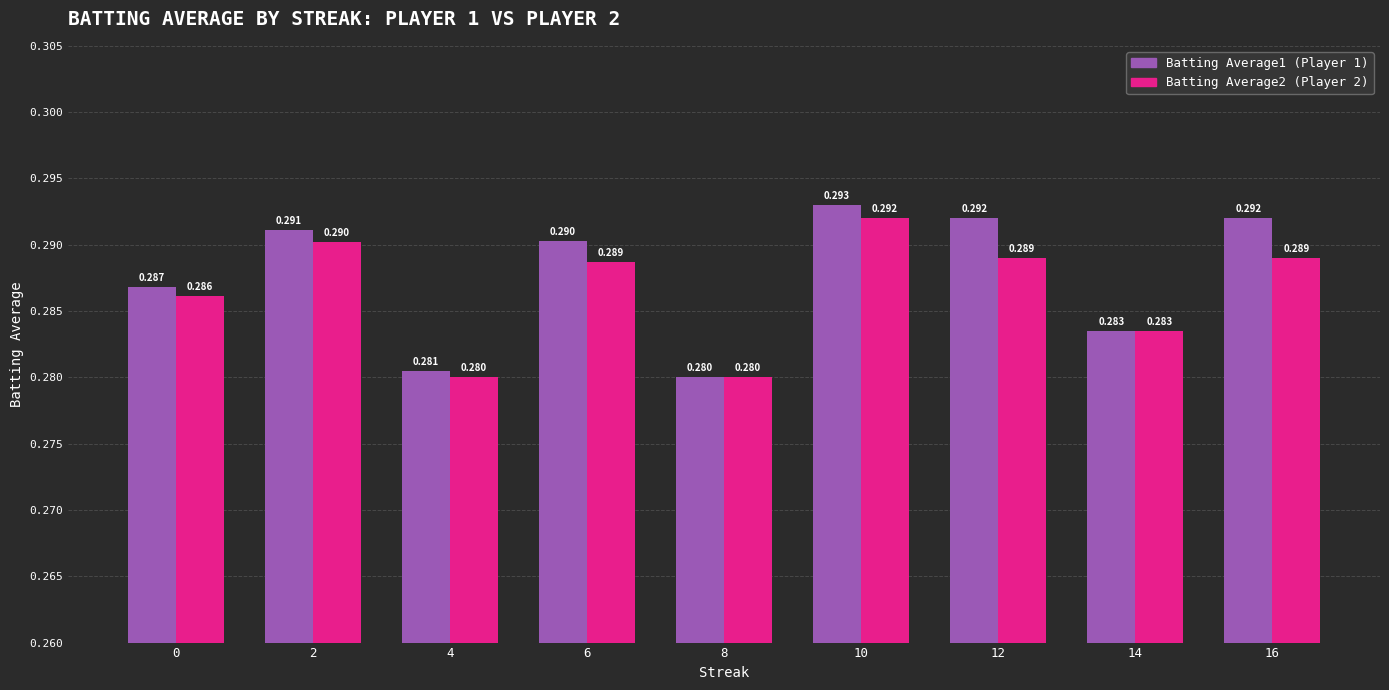

The value of Batting Average2 at 4 is 0.1. True or false?

False